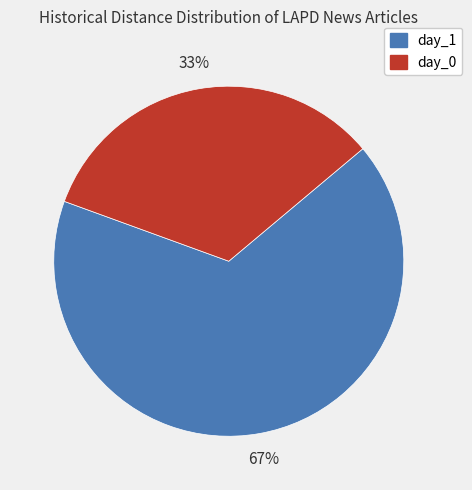

Does day_1 represent more than half of the total?

Yes